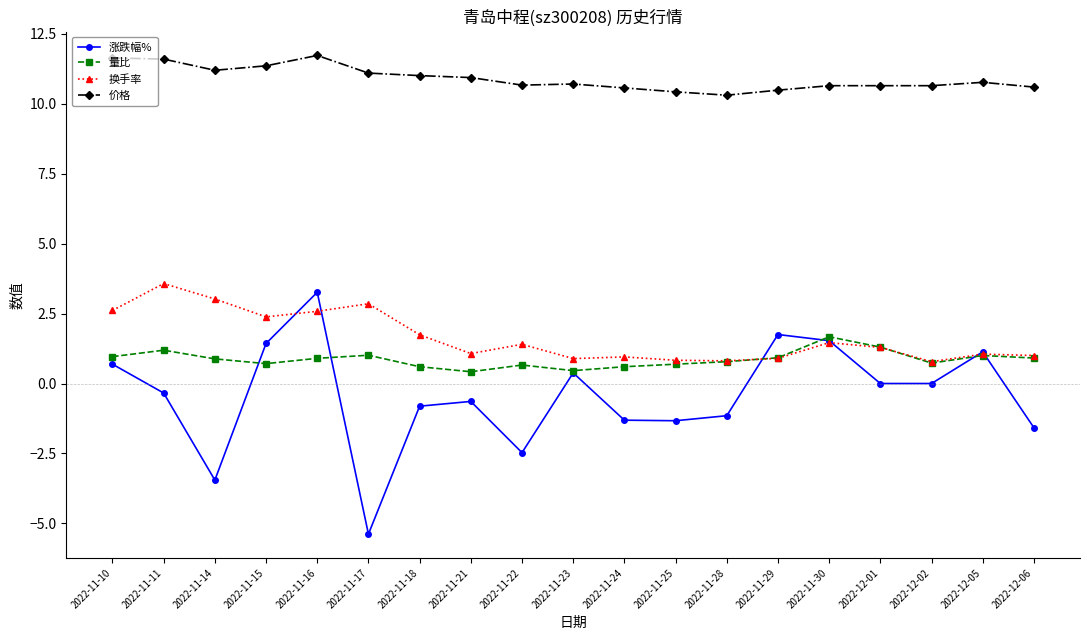

At which category does the chart reach its minimum across all series?

2022-11-17